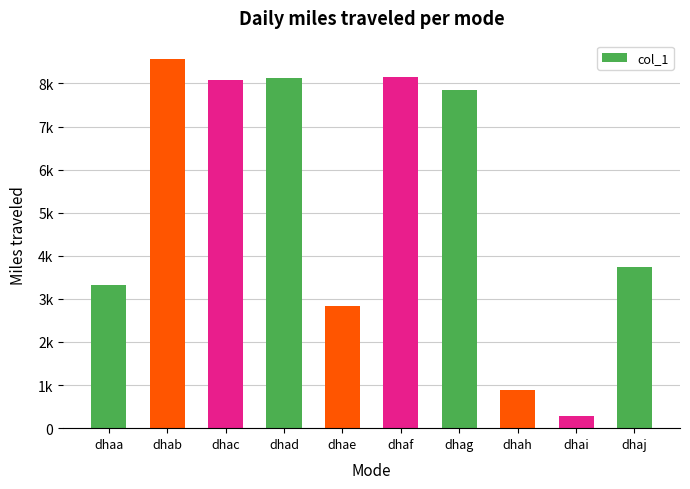

Reading left to right, transcribe all the data shown in this chart.

dhaa=3327	dhab=8564	dhac=8086	dhad=8129	dhae=2840	dhaf=8141	dhag=7840	dhah=877	dhai=279	dhaj=3732